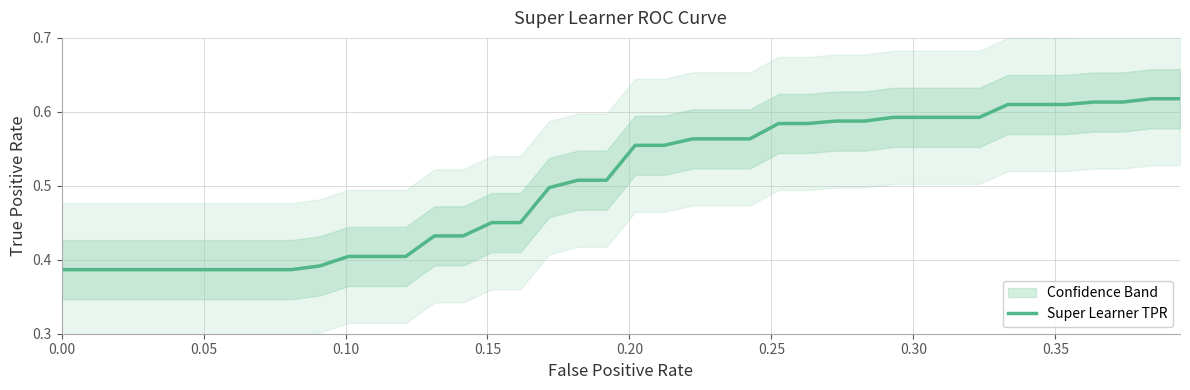

What is the average value?

0.5